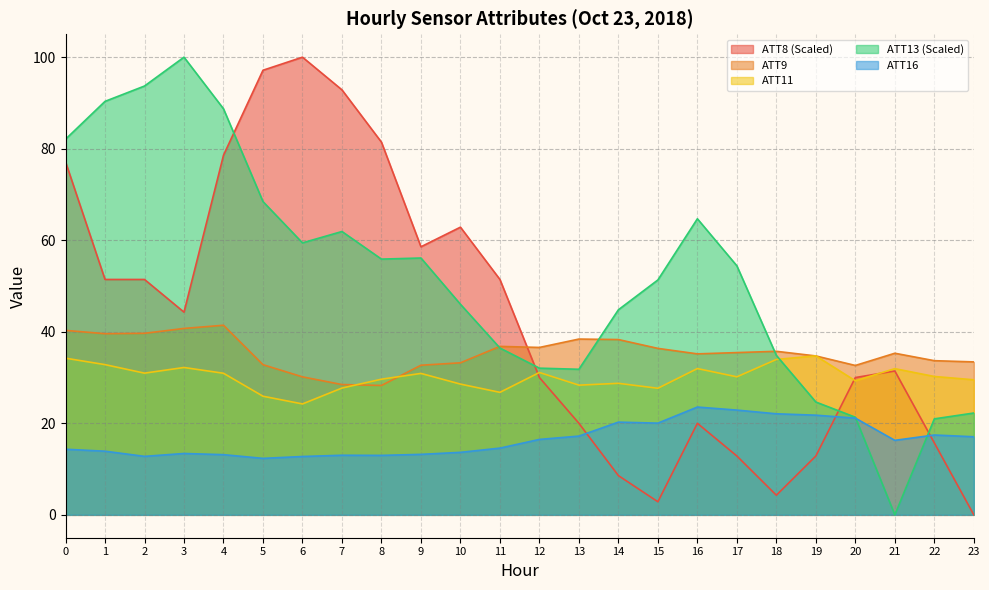

Reading left to right, list all the values displayed in this chart.

ATT8: 0=77.1	1=51.4	2=51.4	3=44.3	4=78.6	5=97.1	6=100.0	7=92.9	8=81.4	9=58.6	10=62.9	11=51.4	12=30.0	13=20.0	14=8.6	15=2.9	16=20.0	17=12.9	18=4.3	19=12.9	20=30.0	21=31.4	22=15.7	23=0.0
ATT9: 0=40.3	1=39.6	2=39.7	3=40.7	4=41.4	5=32.8	6=30.1	7=28.5	8=28.3	9=32.7	10=33.2	11=36.8	12=36.6	13=38.4	14=38.3	15=36.4	16=35.2	17=35.5	18=35.7	19=34.7	20=32.6	21=35.3	22=33.7	23=33.4
ATT11: 0=34.2	1=32.8	2=31.0	3=32.2	4=30.9	5=25.9	6=24.2	7=27.7	8=29.6	9=30.9	10=28.6	11=26.8	12=31.1	13=28.3	14=28.7	15=27.7	16=32.0	17=30.2	18=34.0	19=34.7	20=29.3	21=31.9	22=30.2	23=29.5
ATT13: 0=82.1	1=90.3	2=93.7	3=100.0	4=88.7	5=68.4	6=59.4	7=61.9	8=55.9	9=56.1	10=46.0	11=36.4	12=32.0	13=31.8	14=44.8	15=51.3	16=64.7	17=54.4	18=34.8	19=24.6	20=21.3	21=0.0	22=21.0	23=22.2
ATT16: 0=14.3	1=13.9	2=12.8	3=13.4	4=13.1	5=12.3	6=12.7	7=13.0	8=13.0	9=13.2	10=13.7	11=14.6	12=16.5	13=17.2	14=20.3	15=20.0	16=23.6	17=22.9	18=22.1	19=21.8	20=21.1	21=16.3	22=17.4	23=17.1